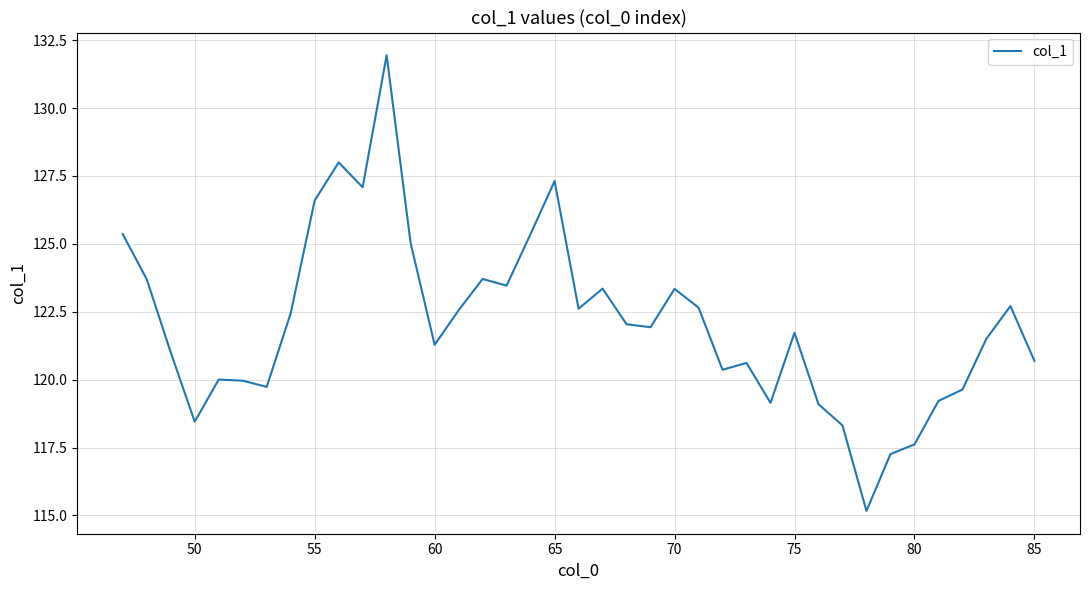

What is the greatest value displayed?

131.9